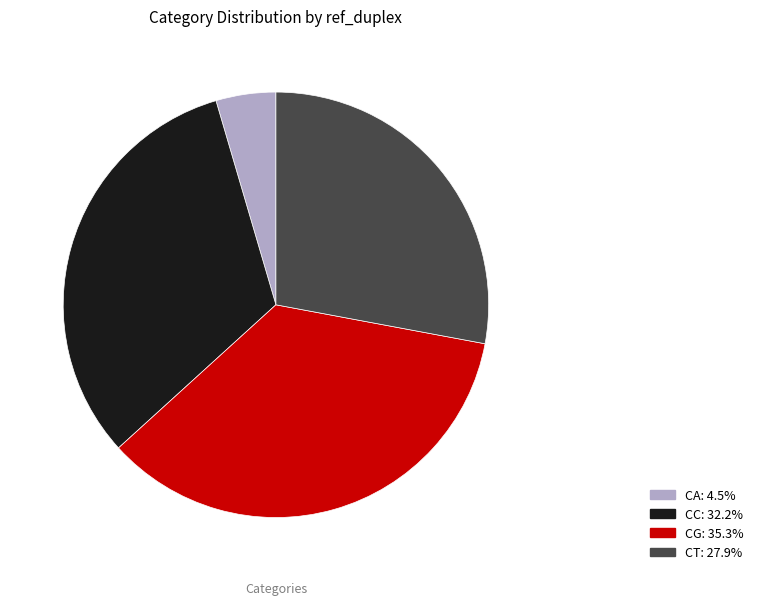

What is the smallest slice in the pie chart?

CA